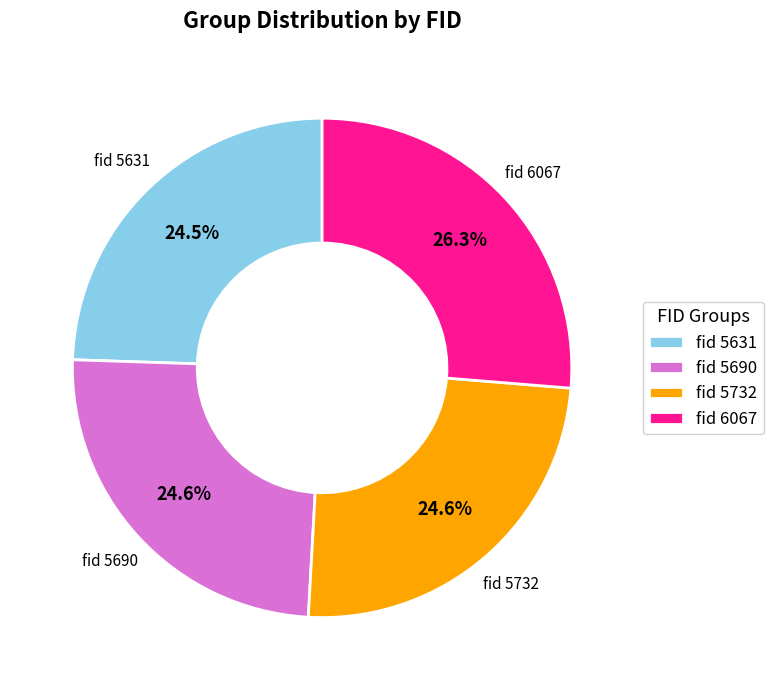

How many slices are in this pie chart?

4